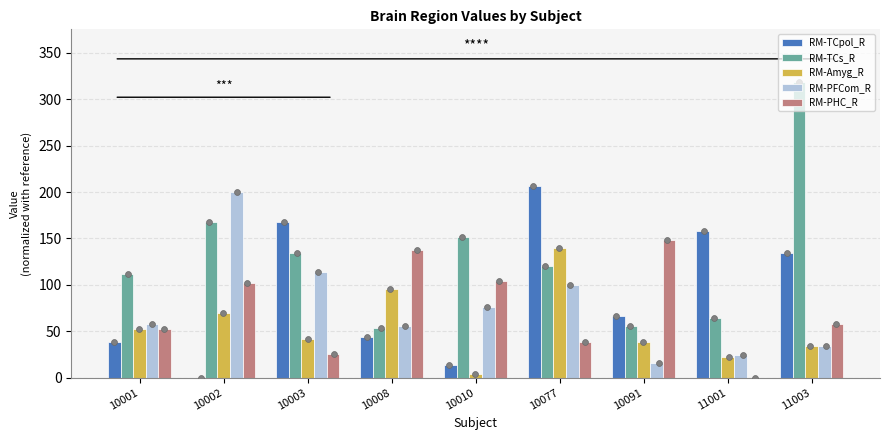

Is the value of RM-PHC_R at 11003 greater than the value of RM-PFCom_R at 10008?

Yes